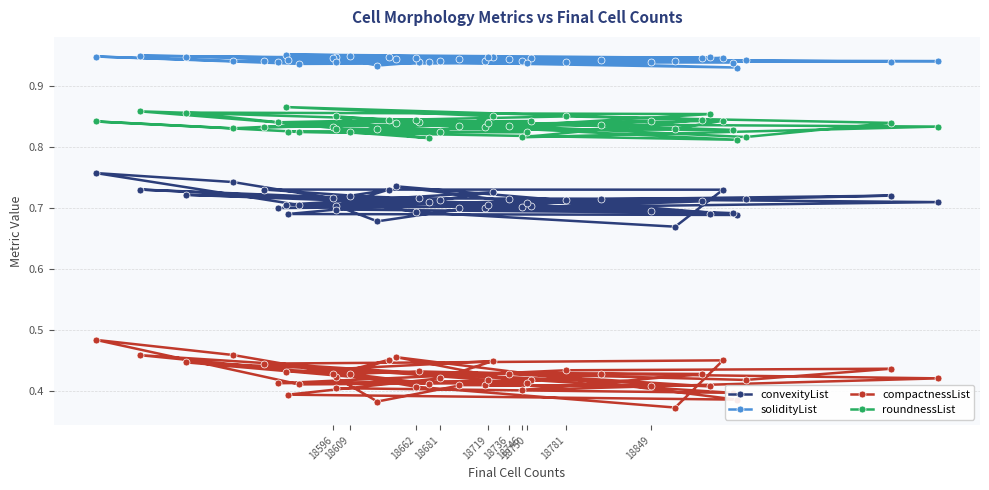

True or false: solidityList and convexityList intersect in this chart.

False